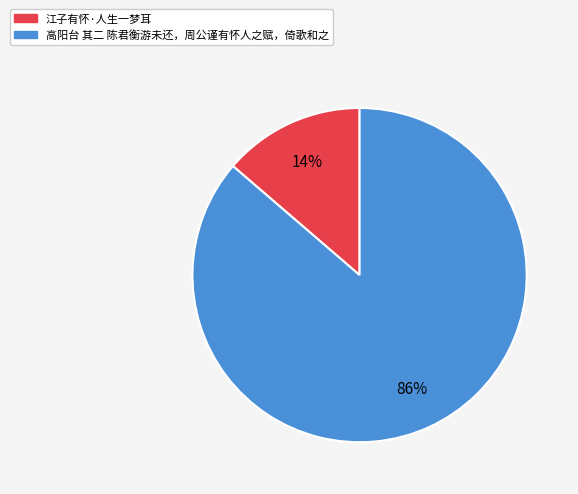

To the nearest percent, what portion does 江子有怀·人生一梦耳 represent?

14%